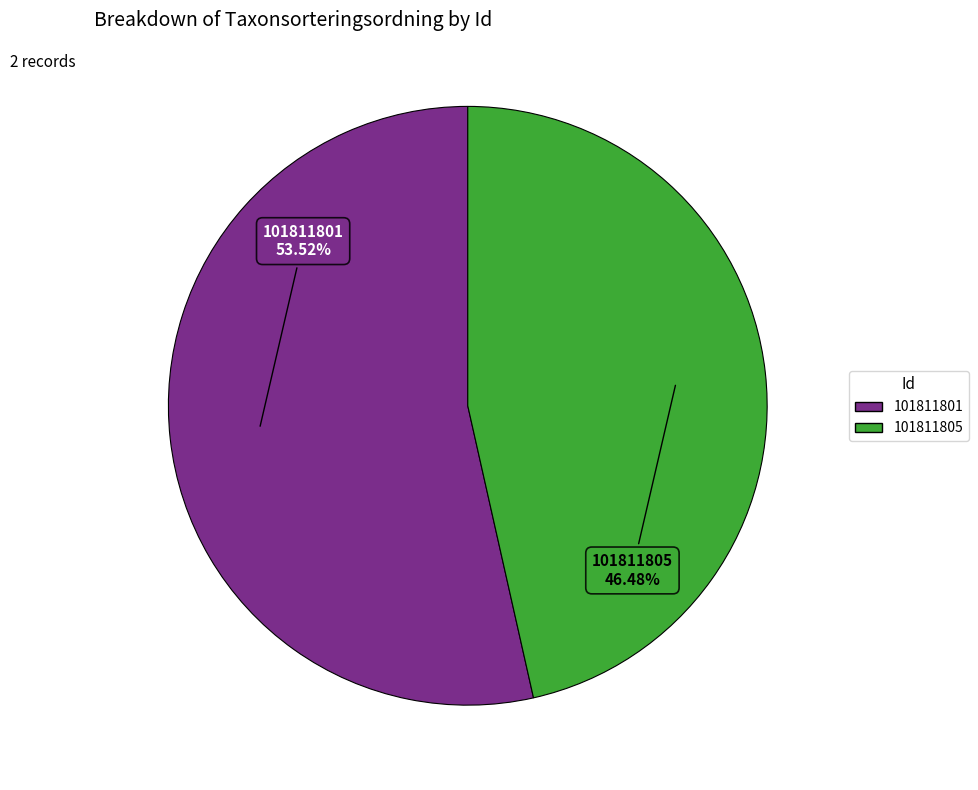

Is the sum of 101811805 and 101811801 greater than half?

Yes